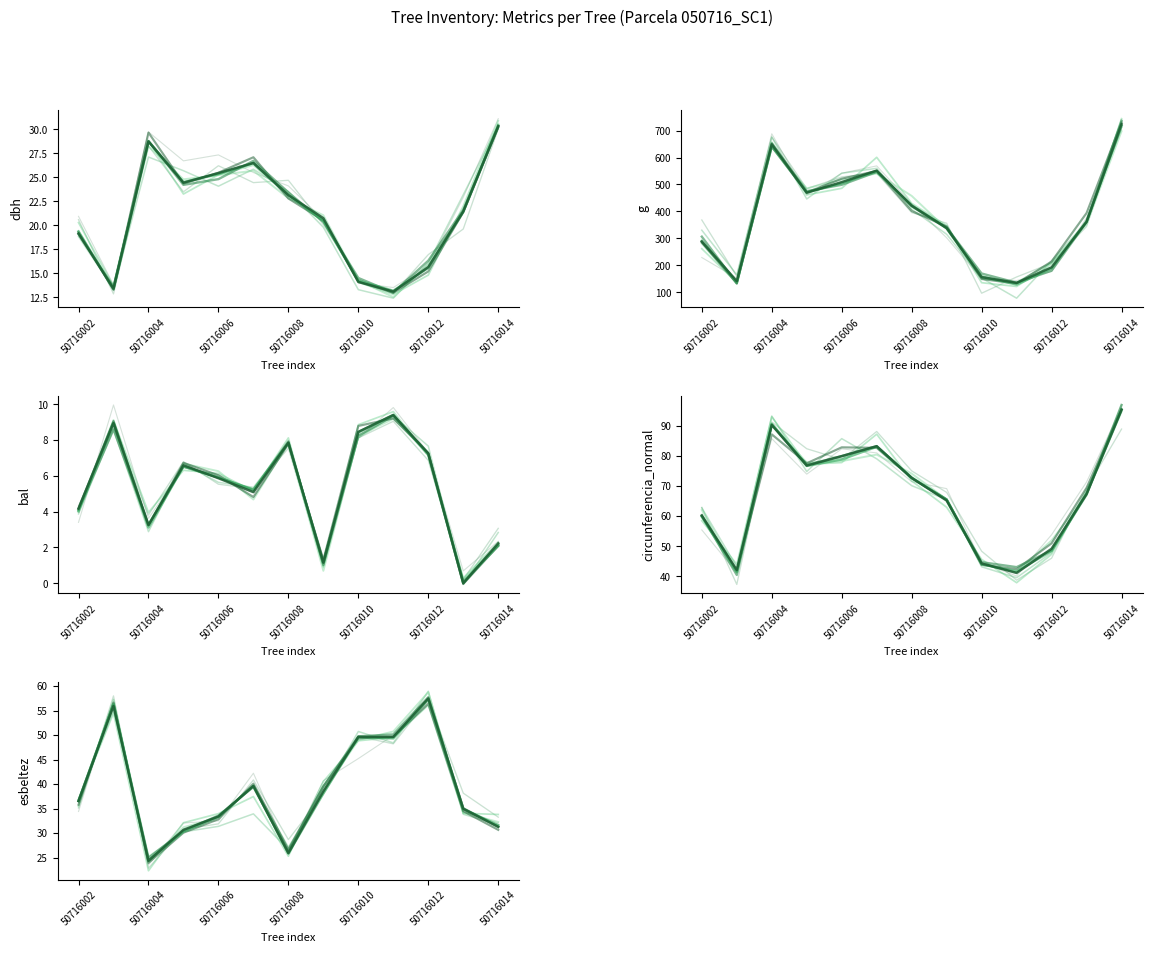

Which series has the largest range (max minus min)?

g